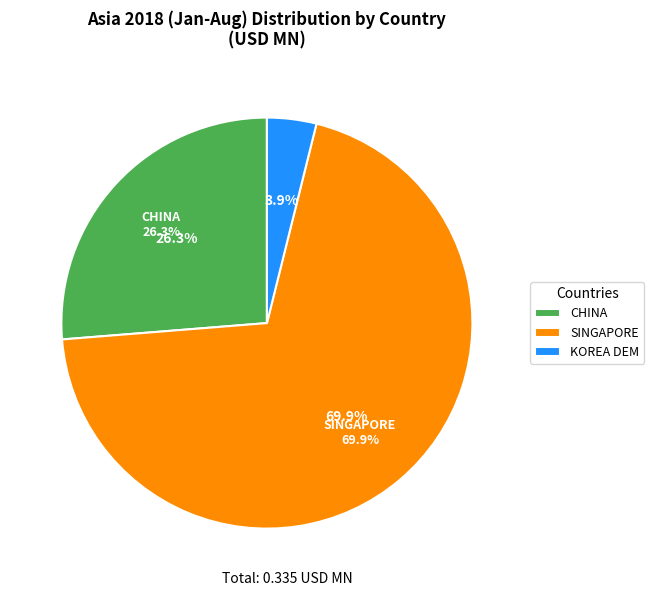

How much of the chart is everything except SINGAPORE?

30.1%